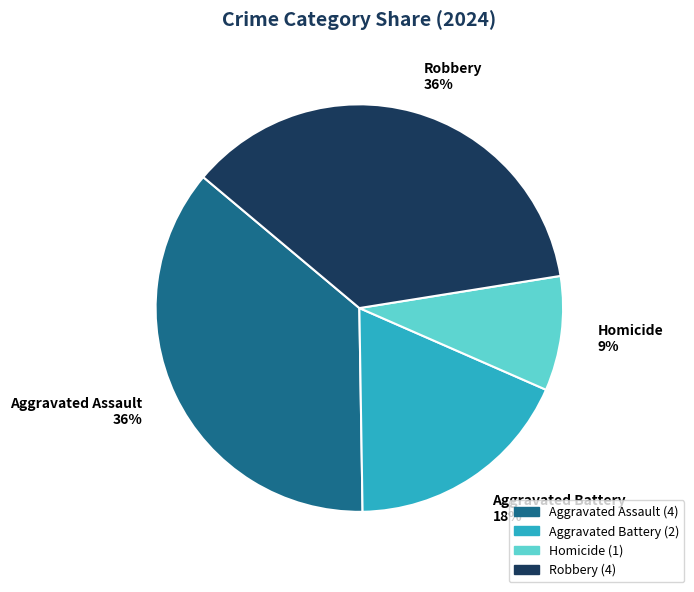

Is it true that Aggravated Assault is 36% of the pie?

True